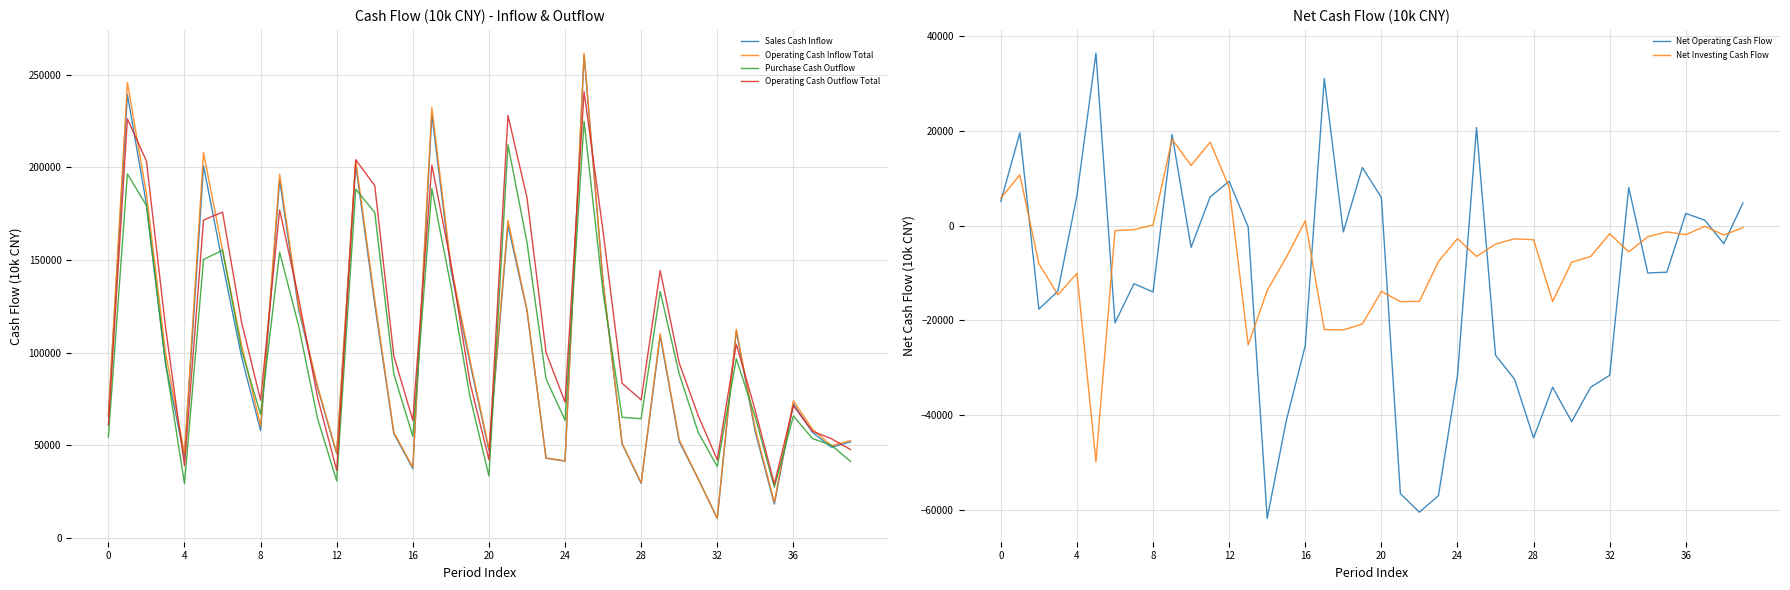

How many data points does each series have?

40